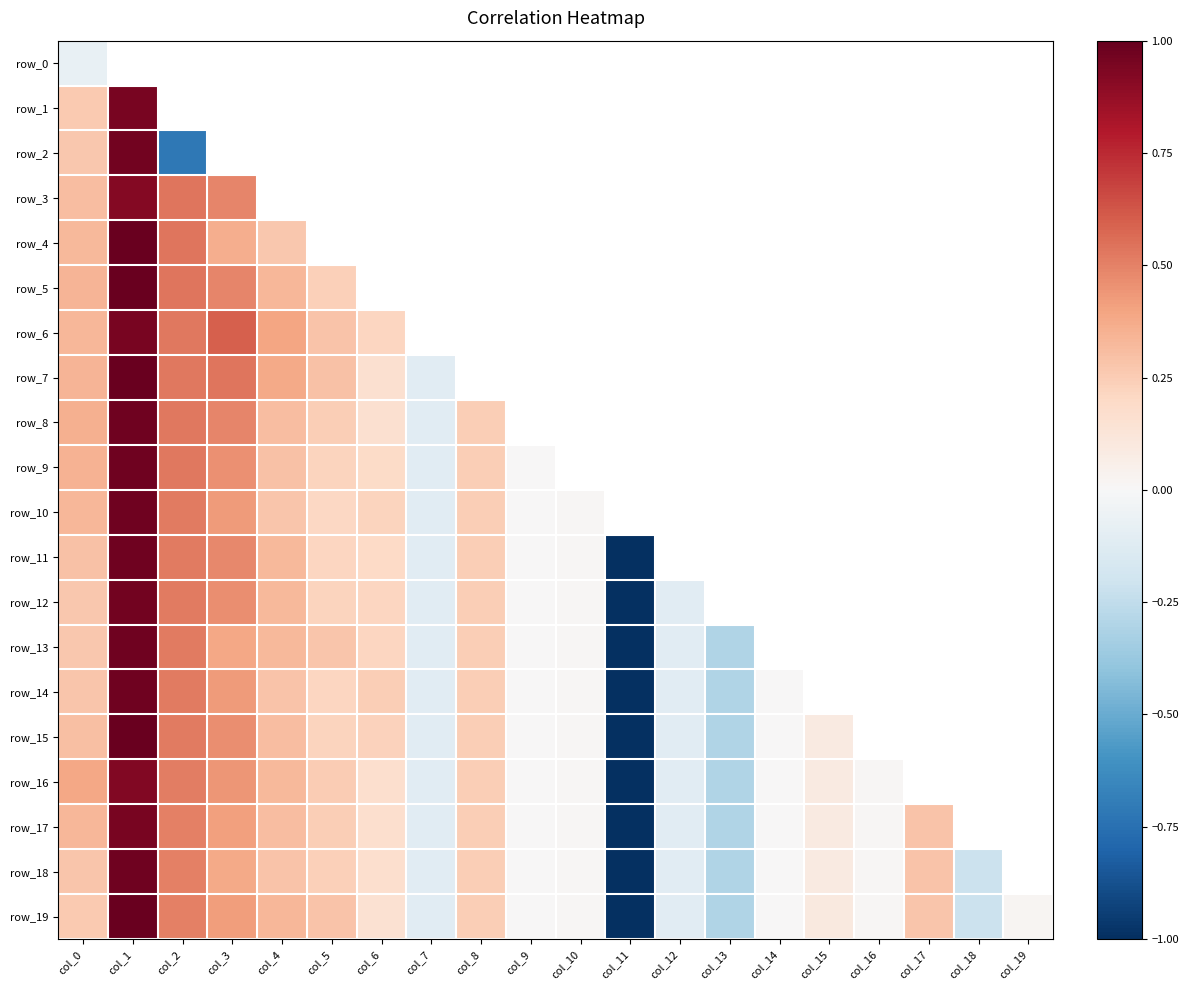

Which series changed the most between col_5 and col_8?

row_19